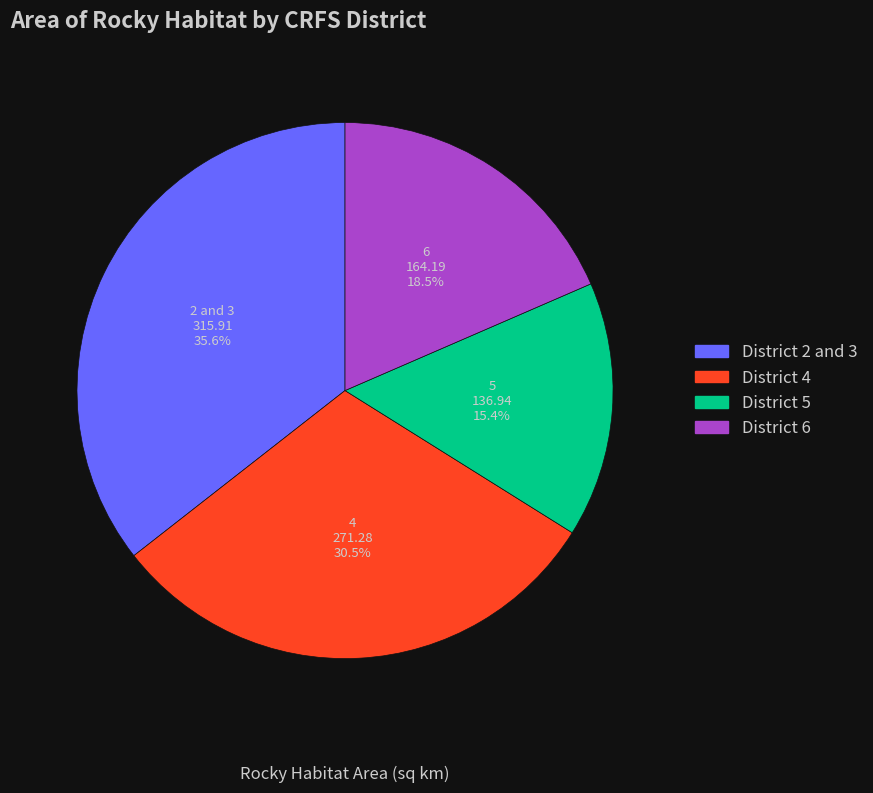

Is there a majority slice in this chart?

No